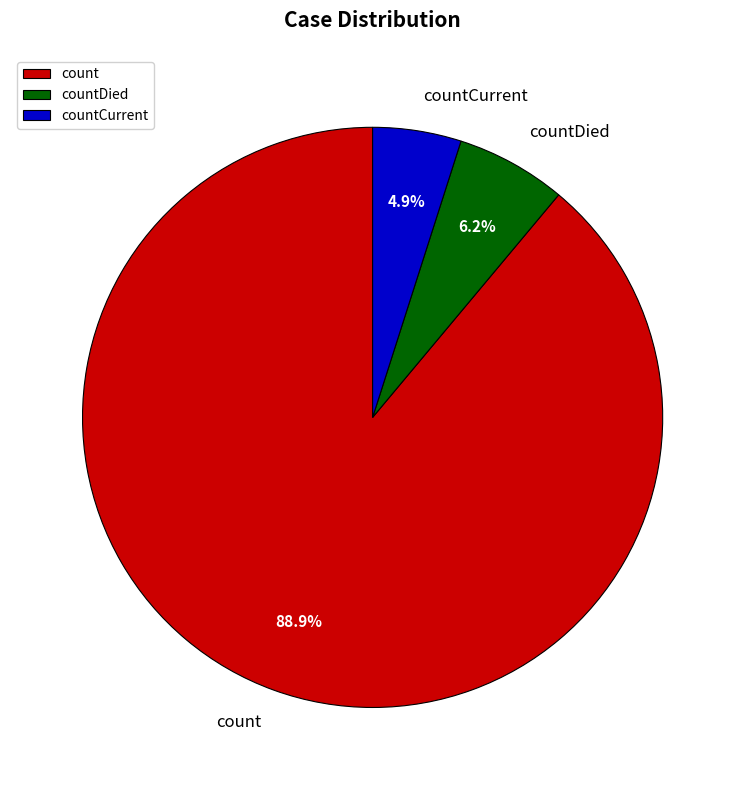

How many segments does this pie chart have?

3